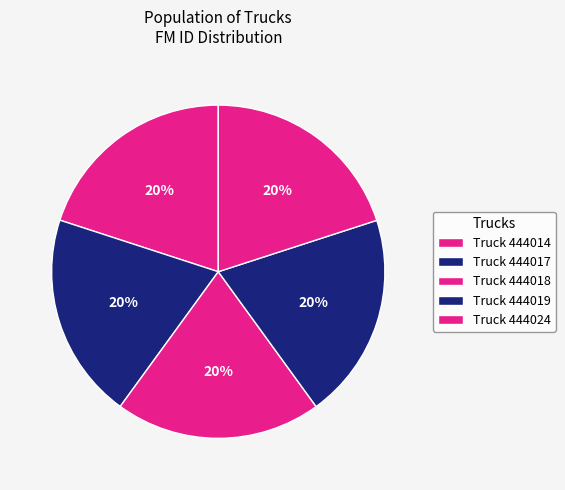

How many slices are in this pie chart?

5